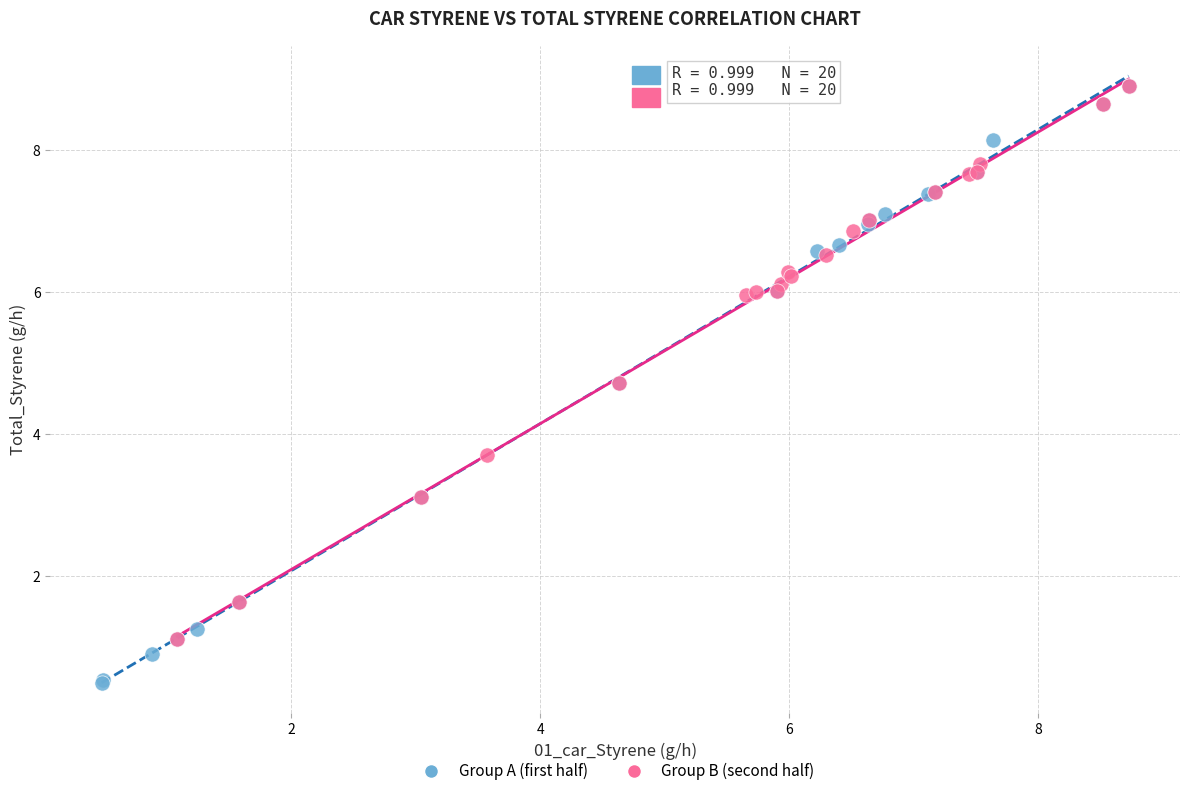

Which series reaches the minimum Y coordinate?

Group A (first half)